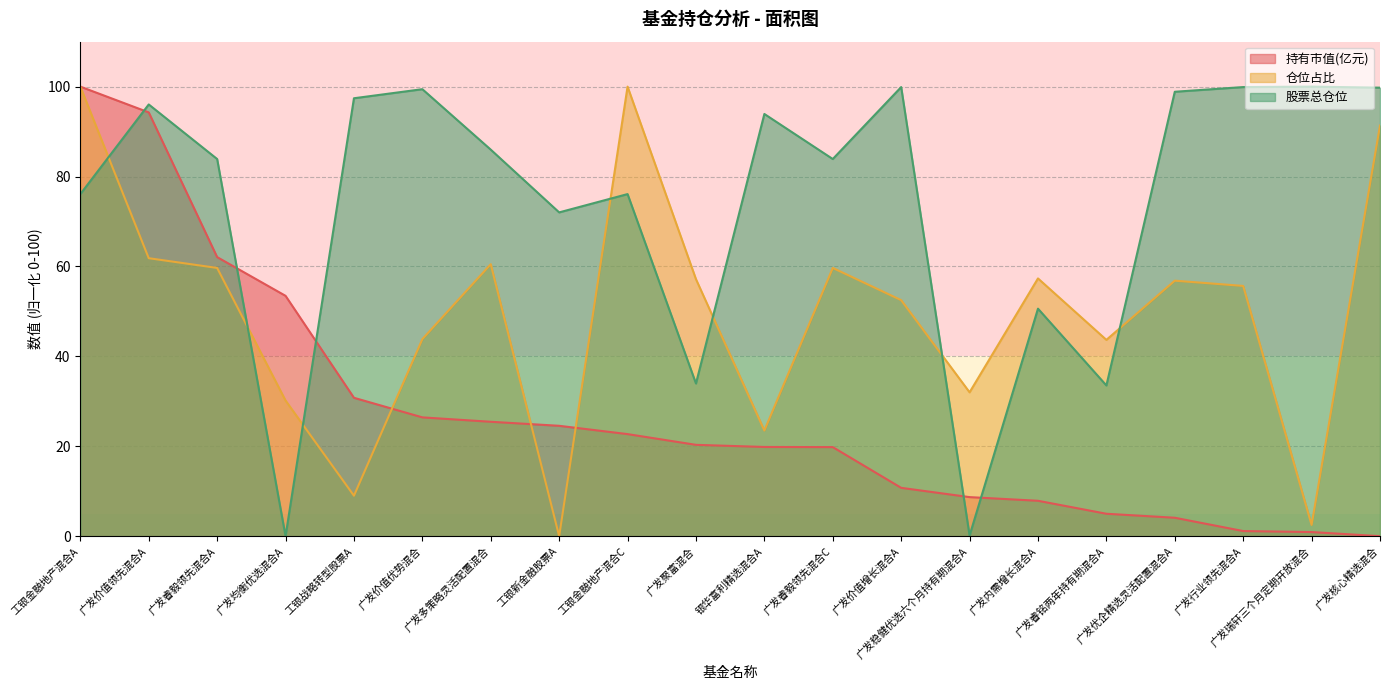

Where do 仓位占比 and 股票总仓位 first cross each other?

工银金融地产混合A and 广发价值领先混合A